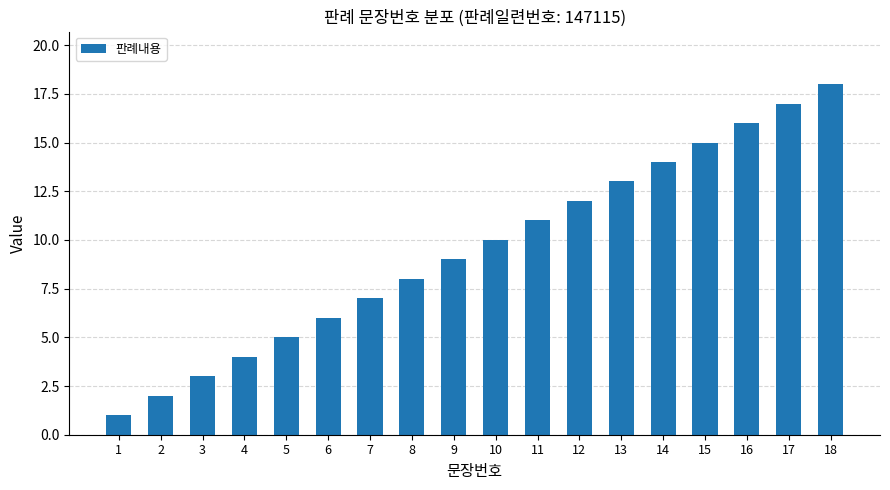

Which has a higher value, 16 or 15?

16